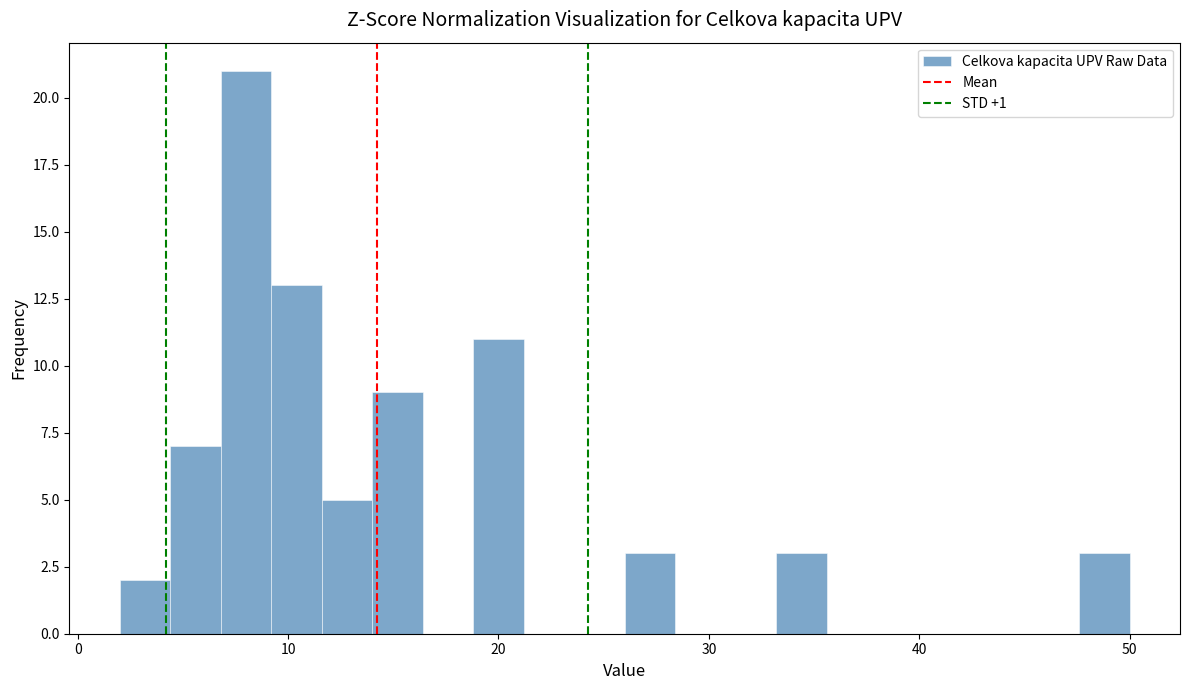

Read against the x-axis, roughly where is the centre of the tallest bar?

8